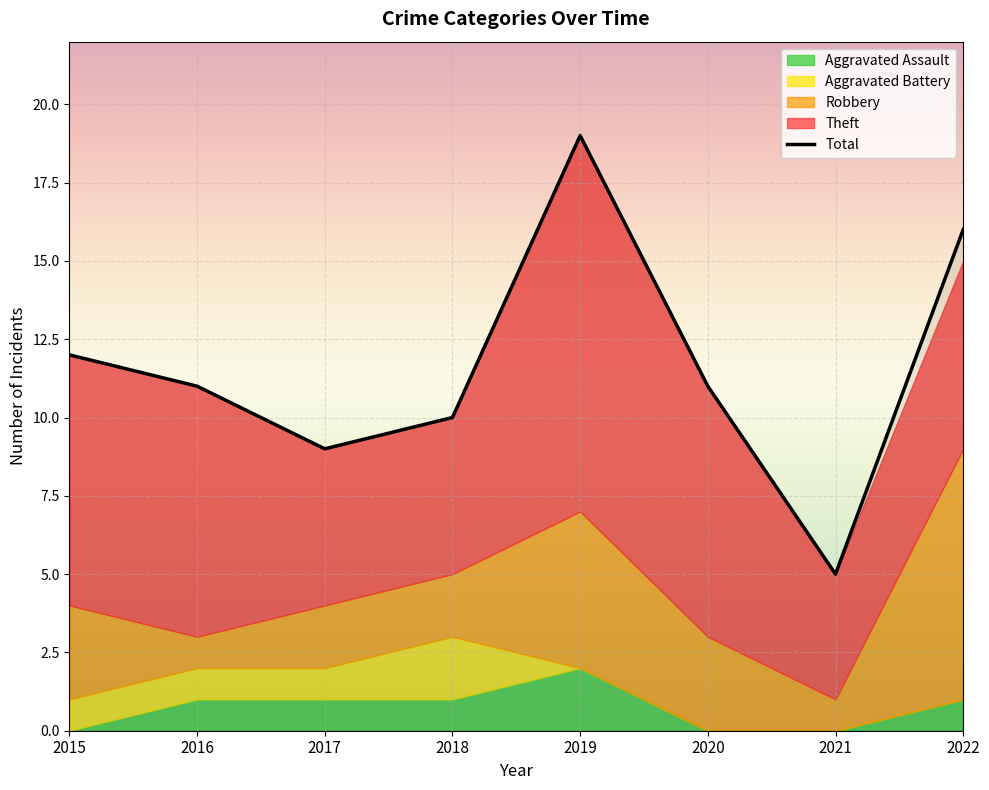

What is the value of the 6th point from the left?

11